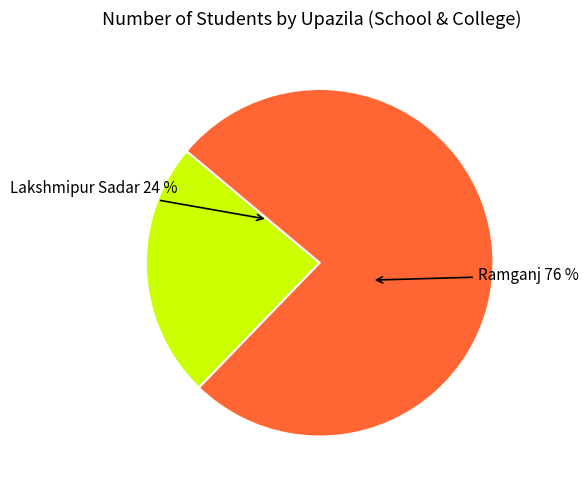

To the nearest percent, what is the difference between the largest and smallest slice percentages?

52%